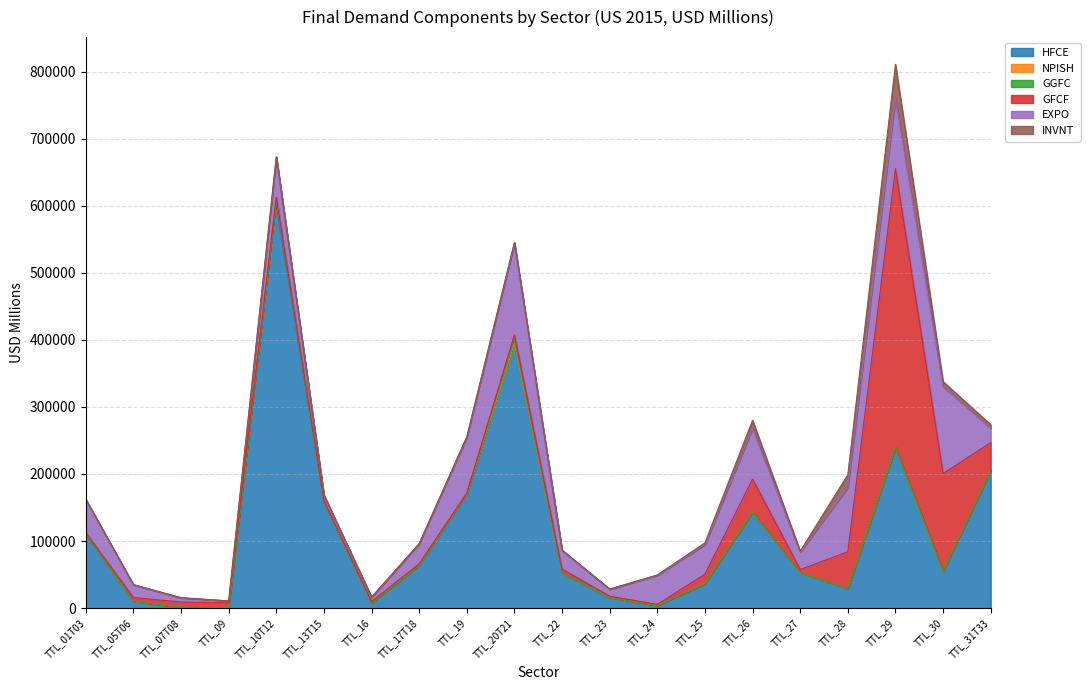

What is the difference between the maximum and minimum values in the HFCE series?

601262.8